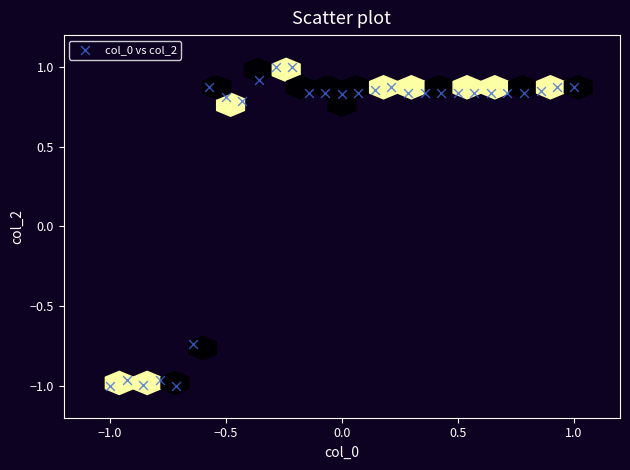

Count the number of points in this scatter plot.

29